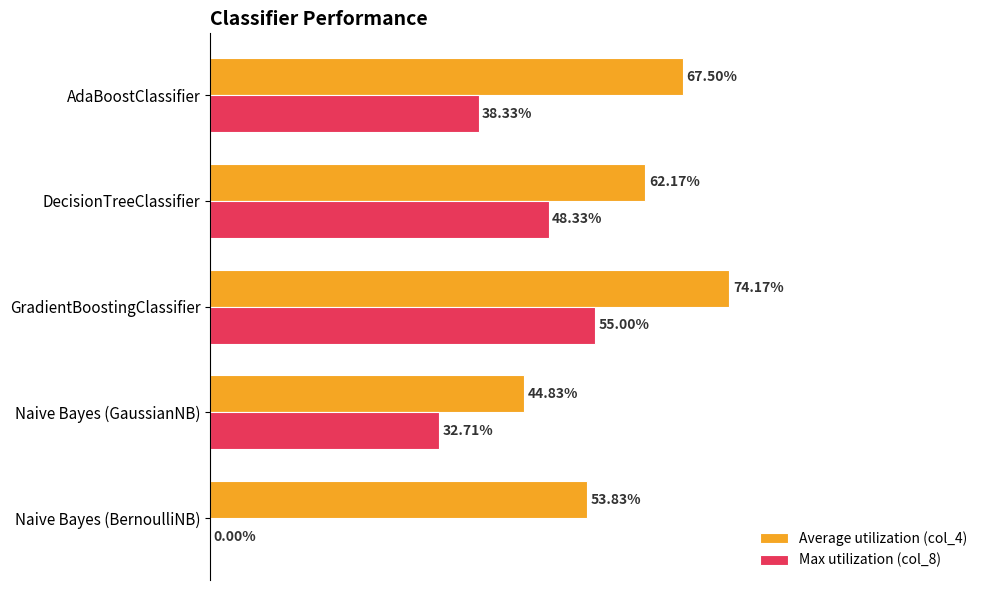

What is the value of the Max utilization (col_8) bar at the 3rd from the left?

0.6